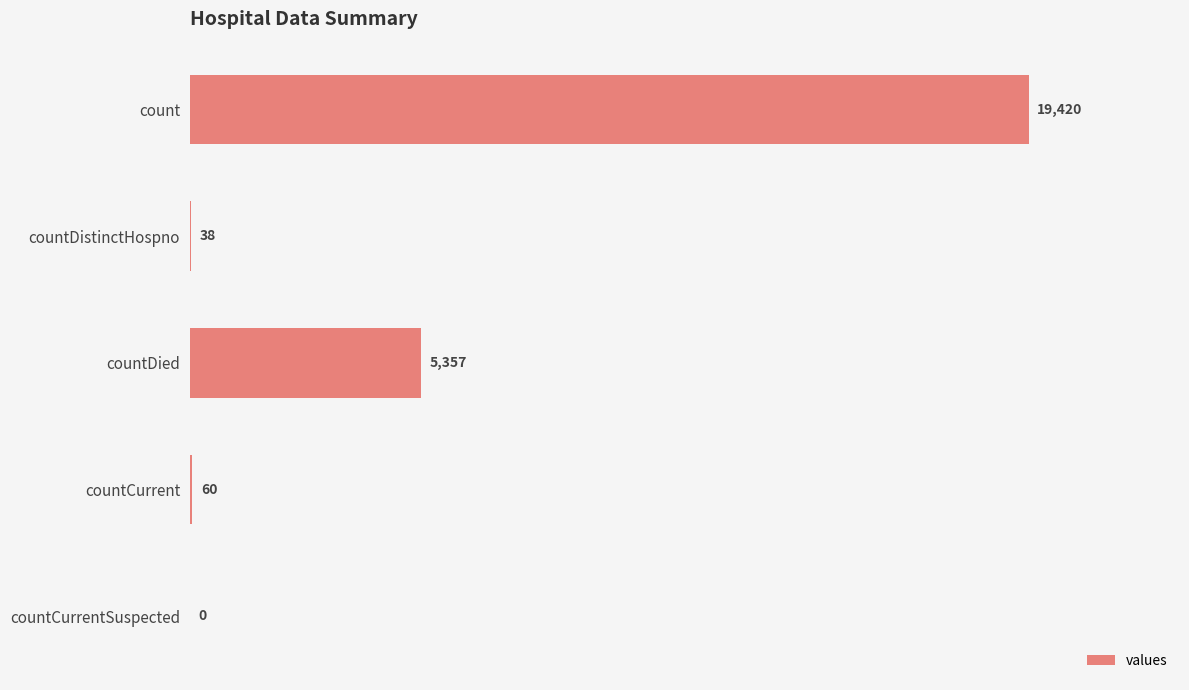

What is the sum of the values at countCurrent and countDied?

5417